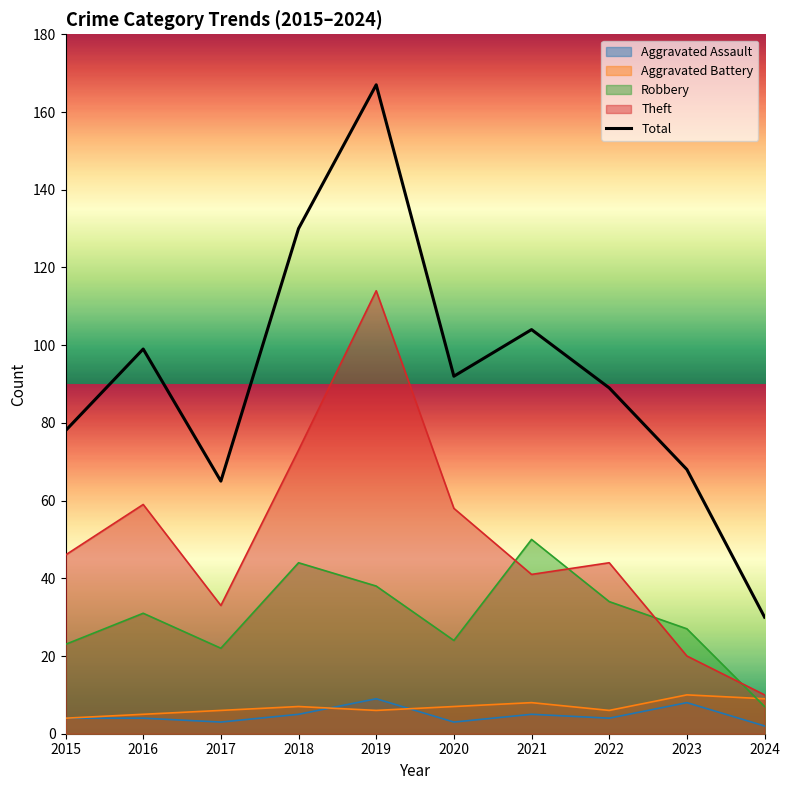

Which series has the largest range (max minus min)?

Total